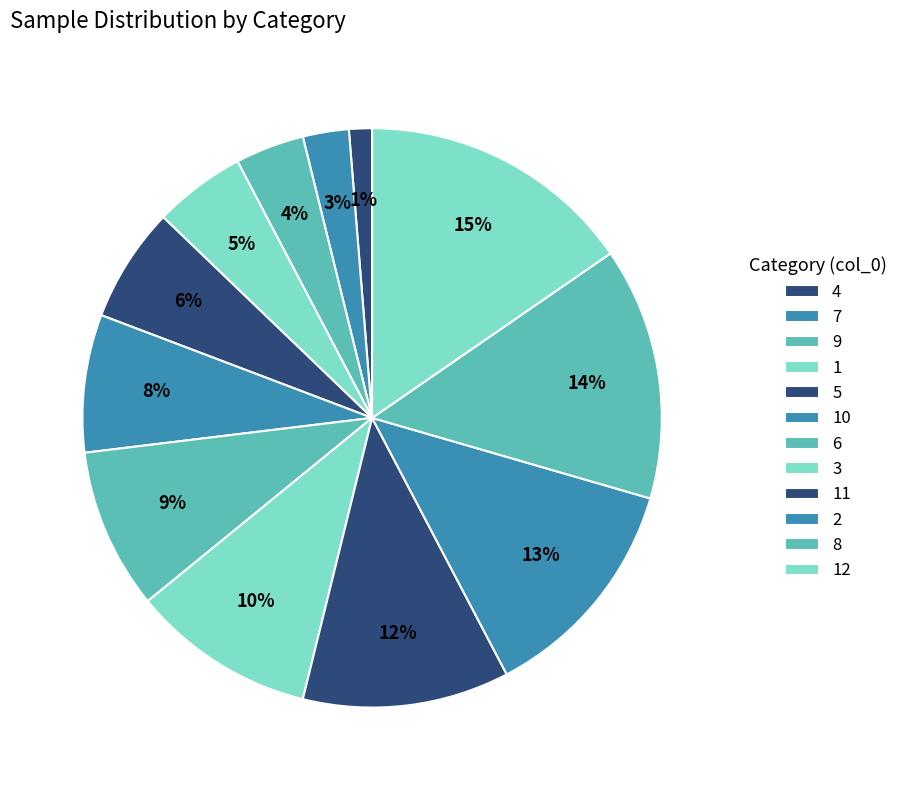

Is it true that 3 is 10% of the pie?

True